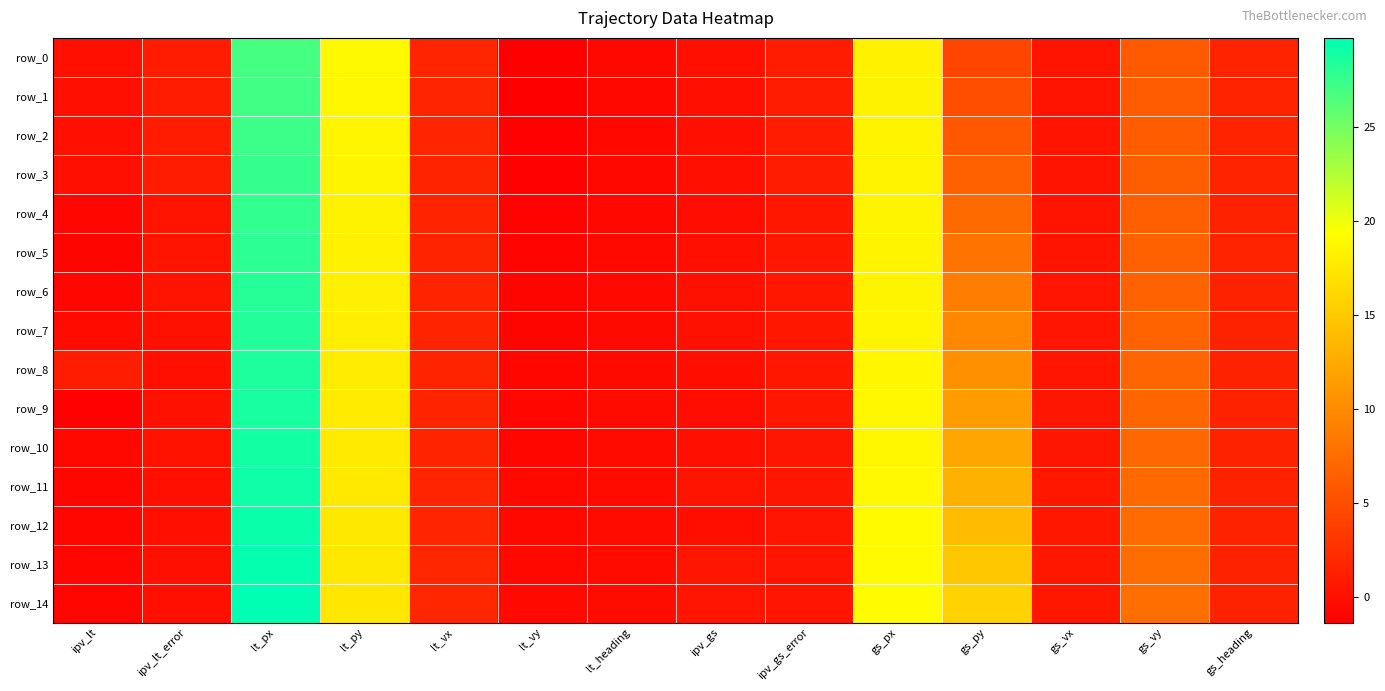

Which series changed the most between gs_px and gs_vy?

row_0